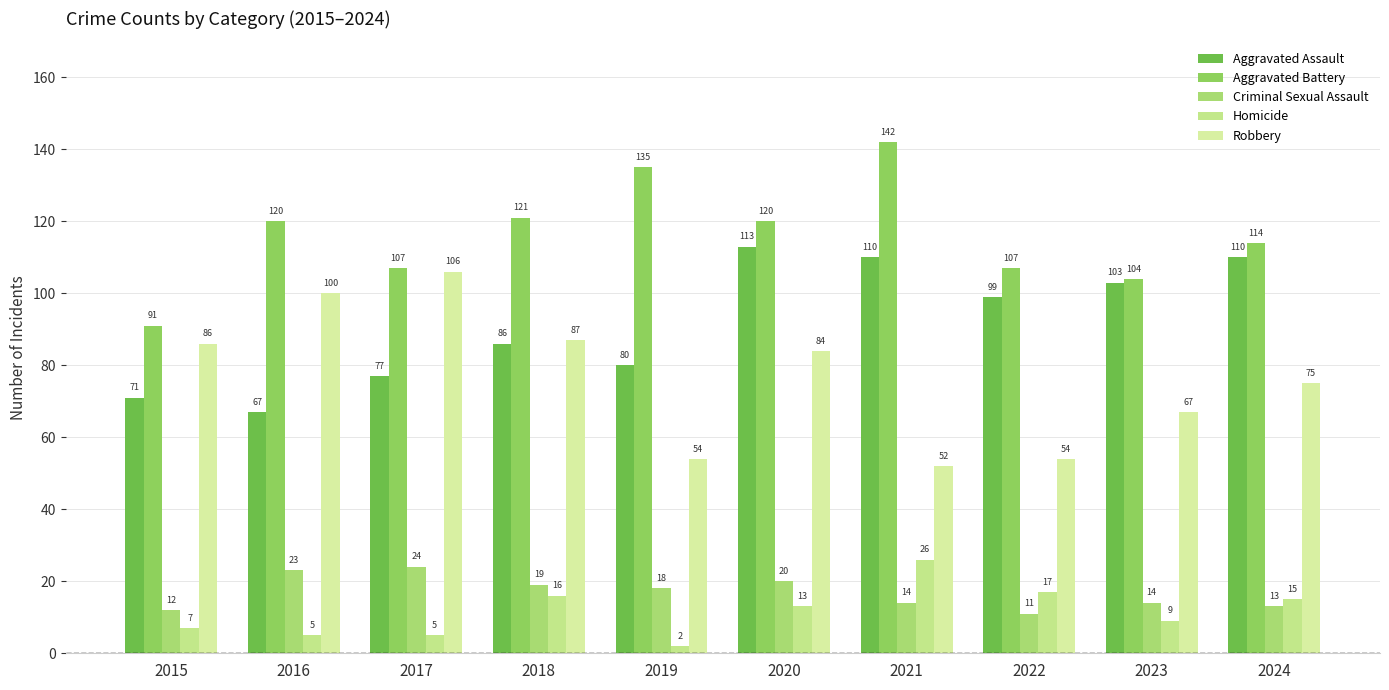

What is the maximum value for Aggravated Battery?

142